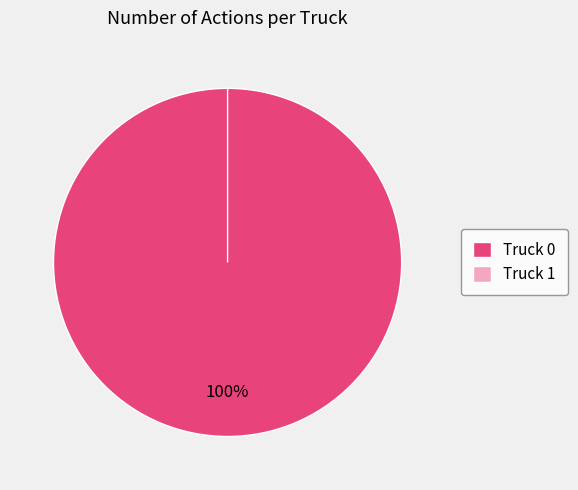

To the nearest percent, what is the difference between the Truck 1 and Truck 0 slice percentages?

100%